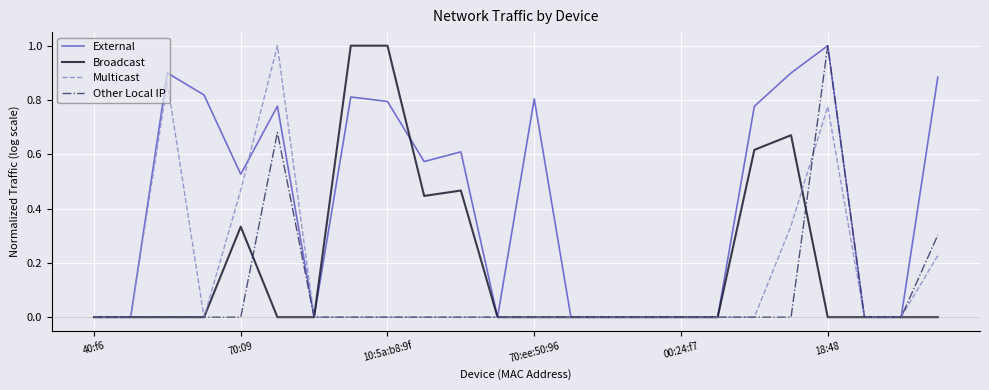

Which series has the largest total across all categories?

External